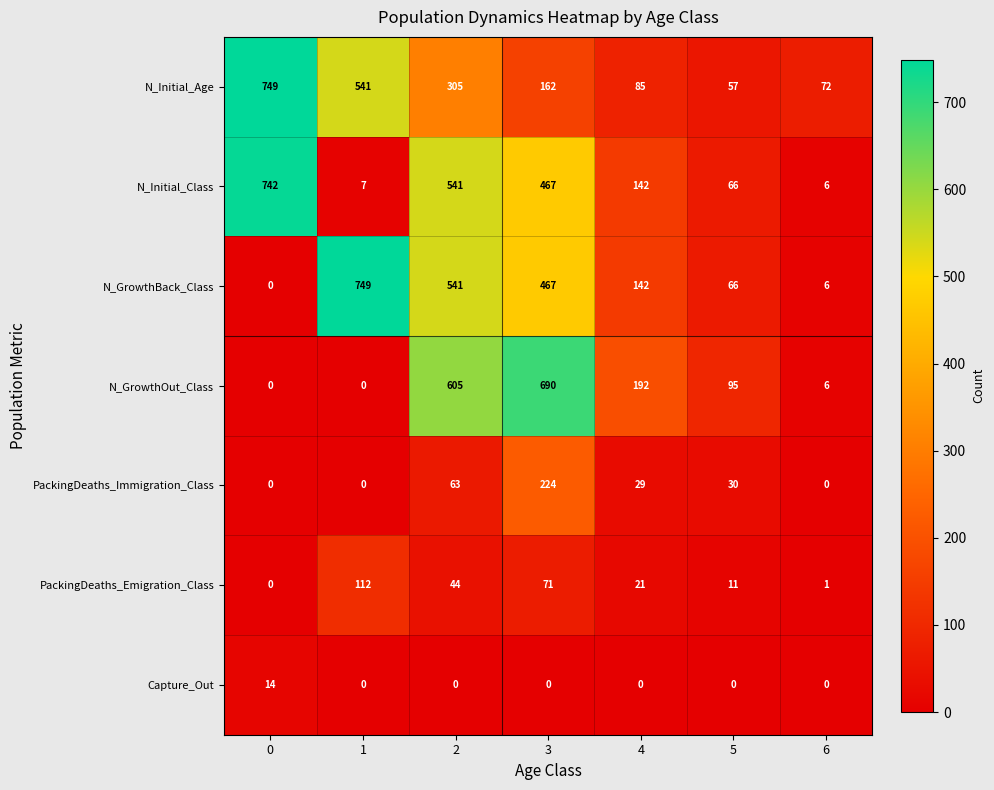

How many positive values does the PackingDeaths_Immigration_Class series have?

4